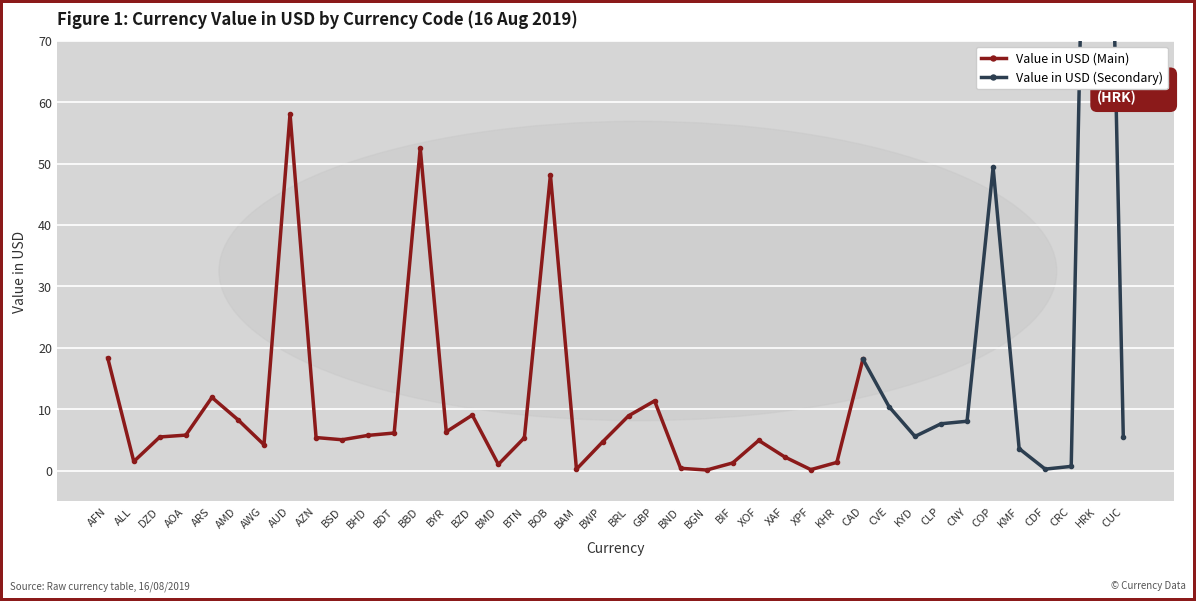

What is the sum of the values at BSD and BDT?

11.1